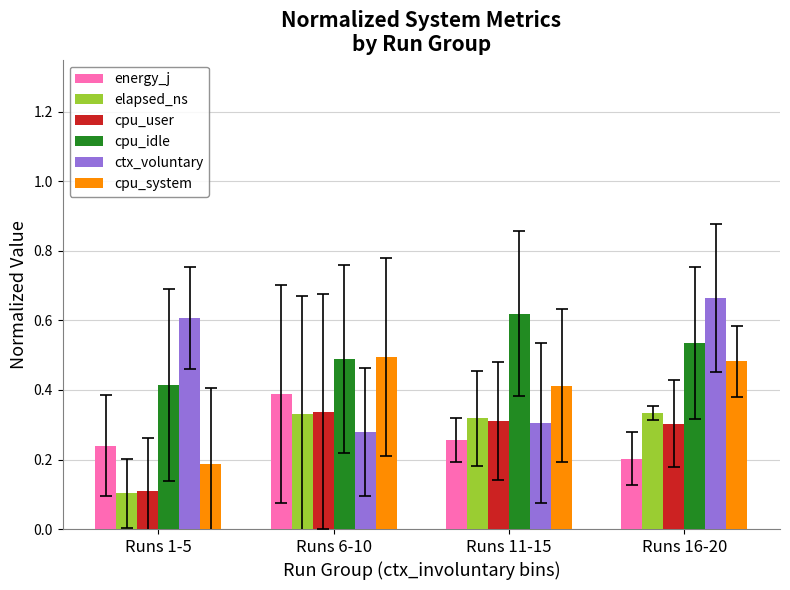

Which series has the widest spread of values?

ctx_voluntary